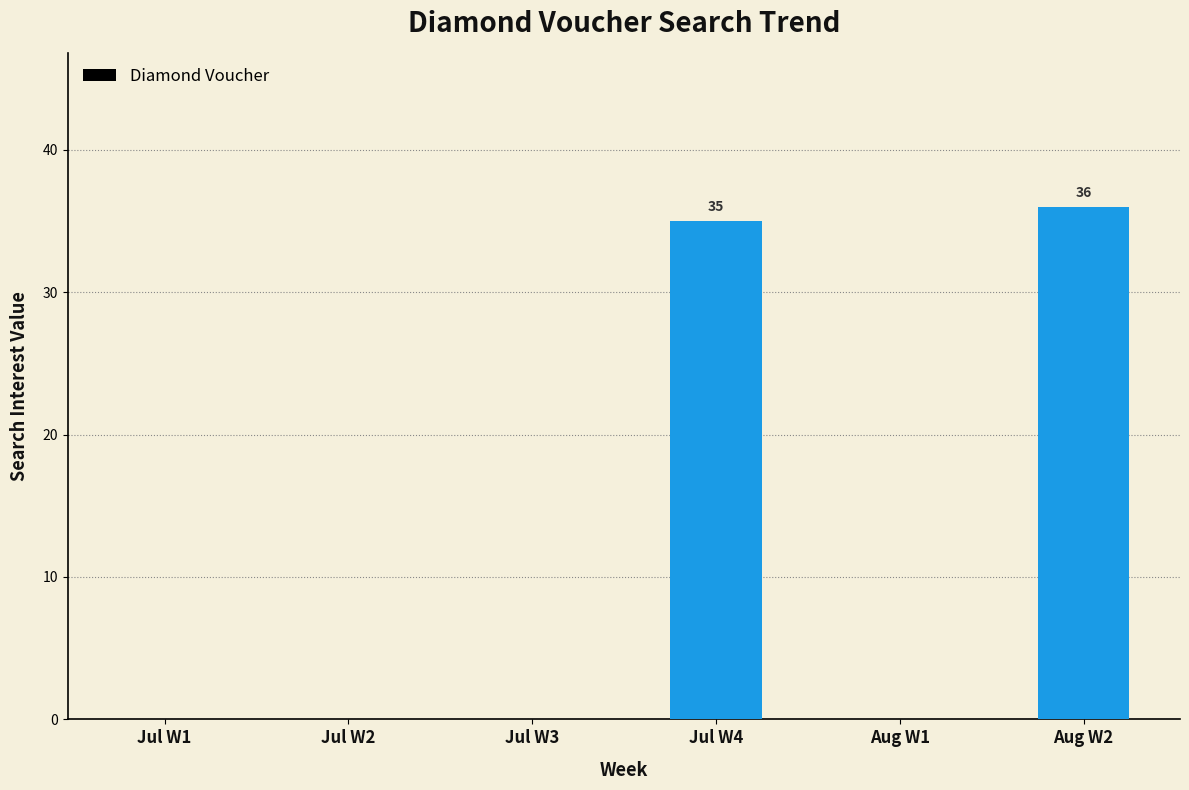

Between Jul W4 and Jul W2, which is larger?

Jul W4